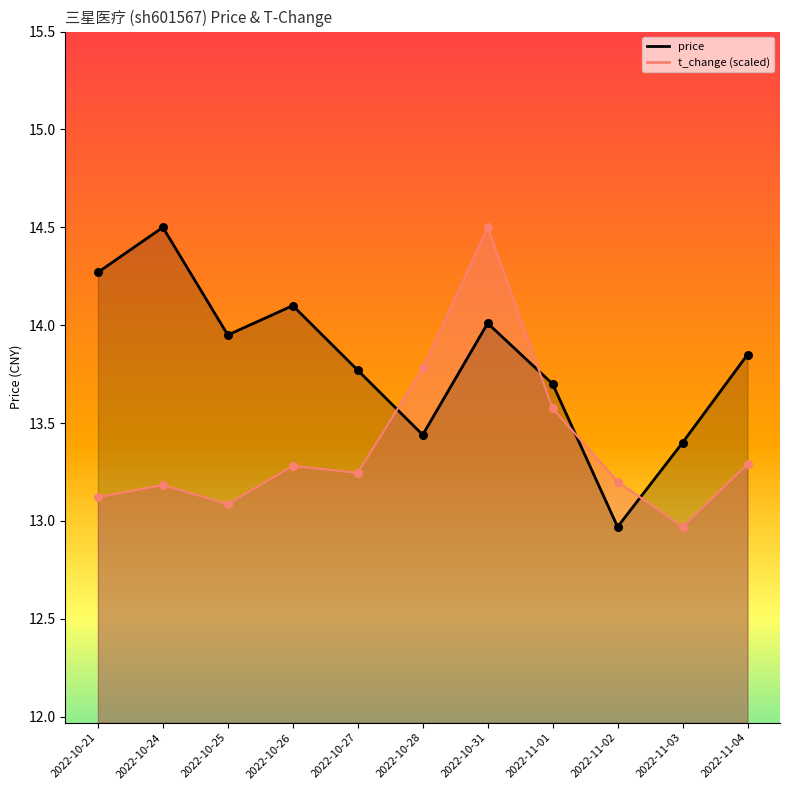

Is the value of price at 2022-11-02 greater than the value of t_change at 2022-11-01?

No